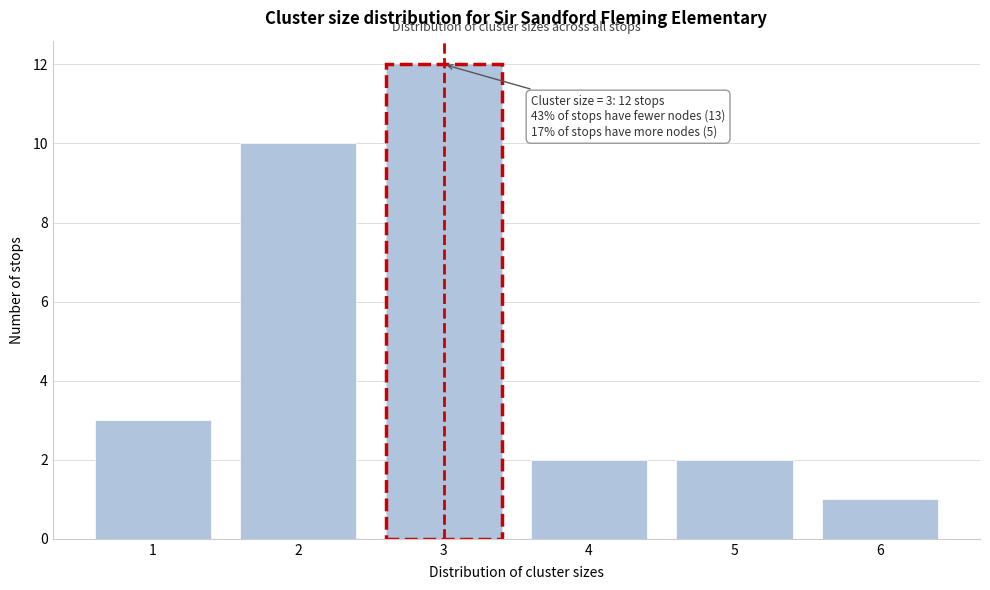

Reading left to right, what are all the values shown in this chart?

3	10	12	2	2	1